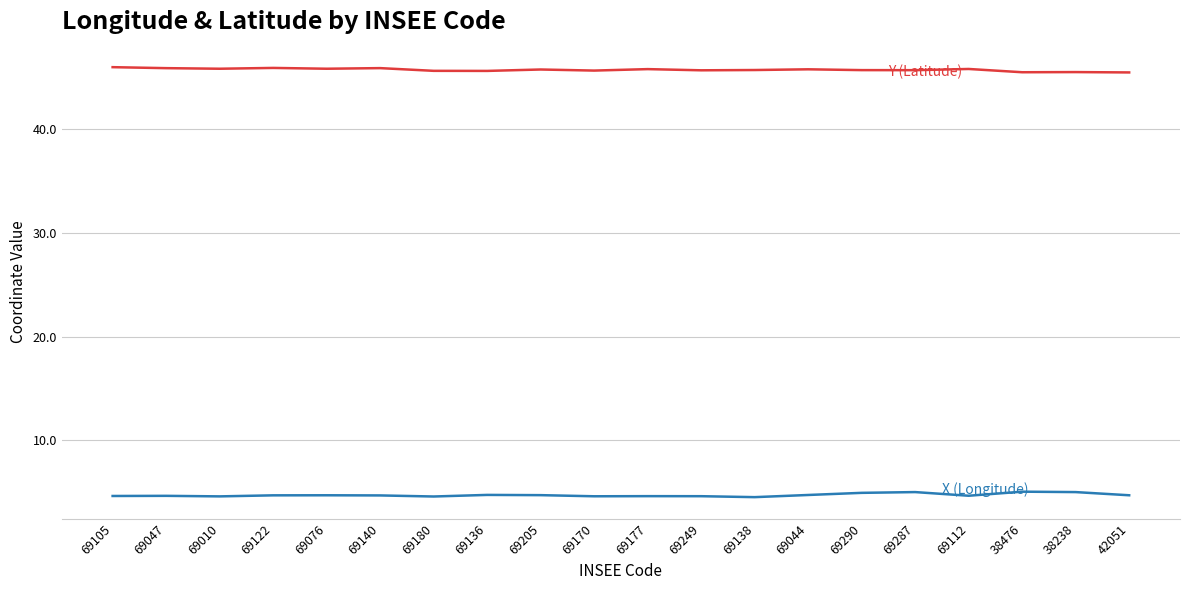

What is the maximum value shown in the chart?

46.0